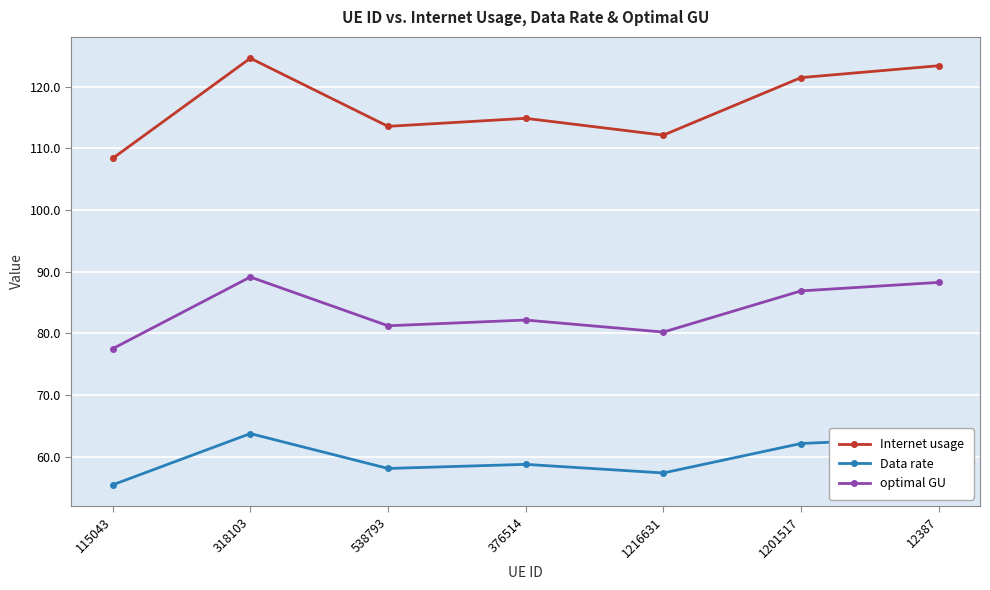

What is the sum of all optimal GU values?

585.4